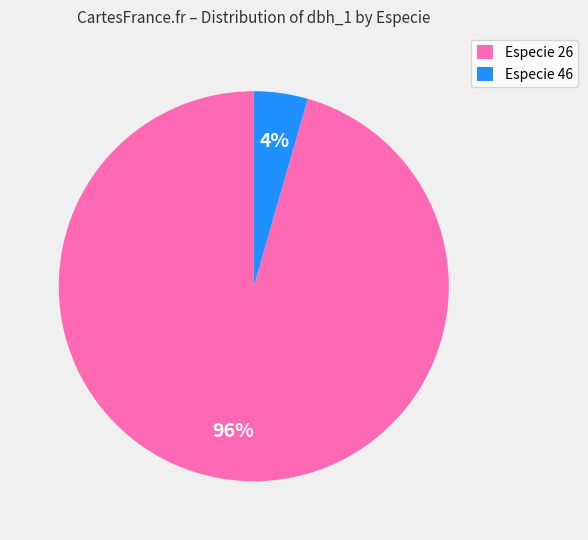

The Especie 46 slice represents 4% of the pie. True or false?

True